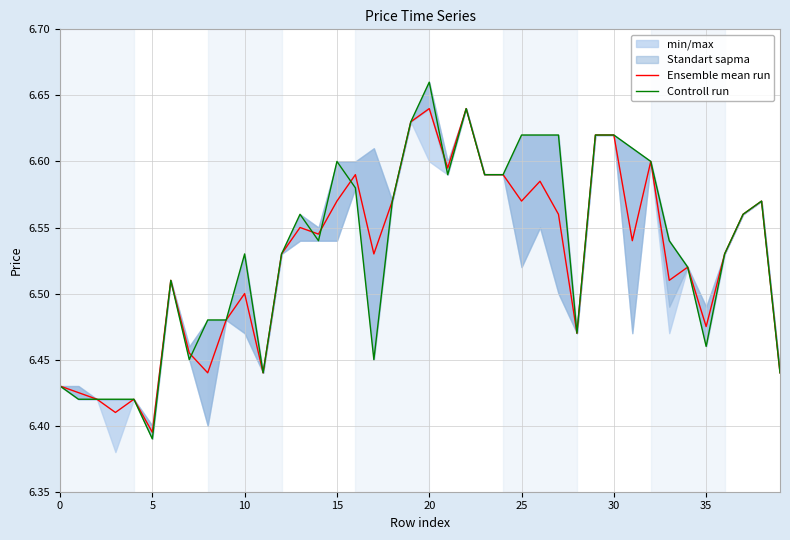

Which series has the largest range (max minus min)?

Controll run